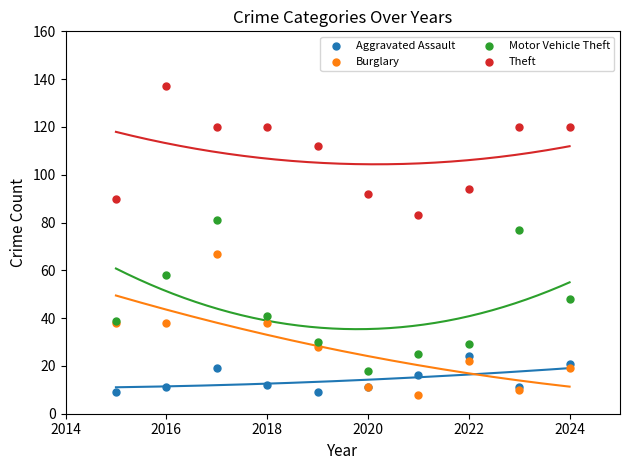

Which series has the largest Y range (max minus min)?

Motor Vehicle Theft